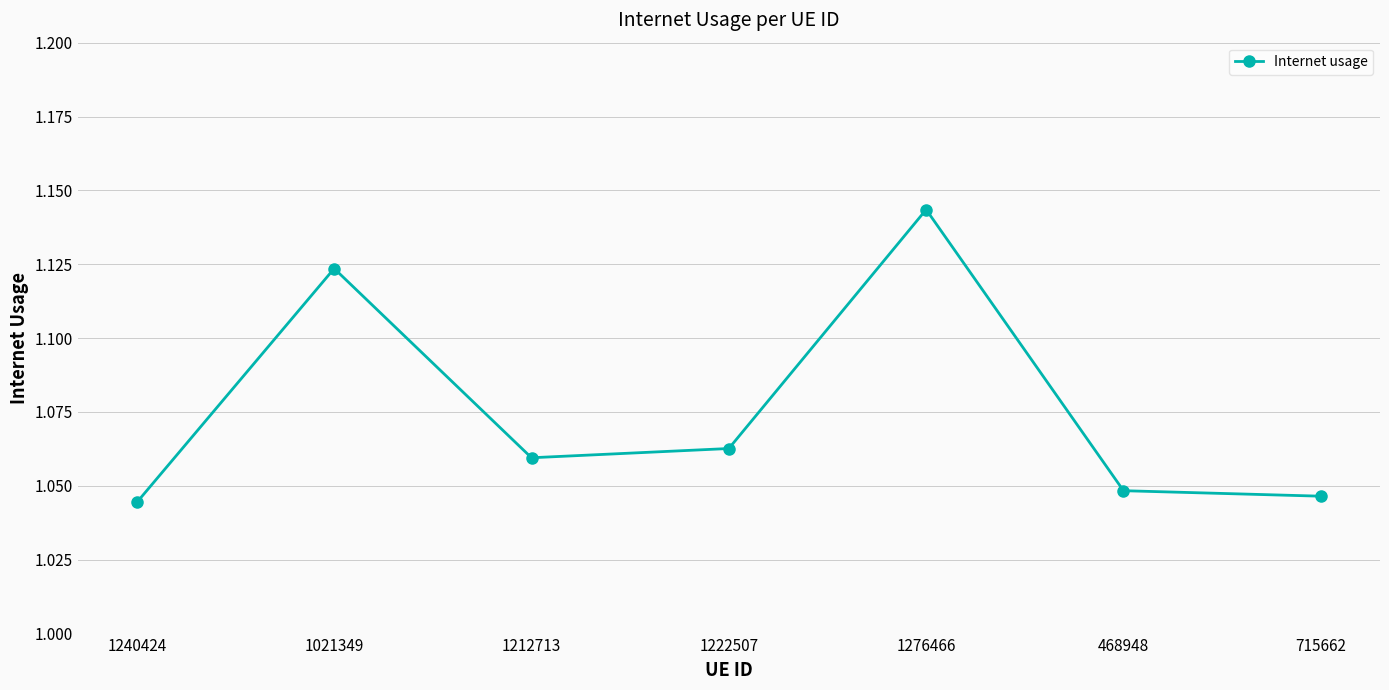

Approximately how many times larger is the value at 715662 compared to 1021349?

0.9